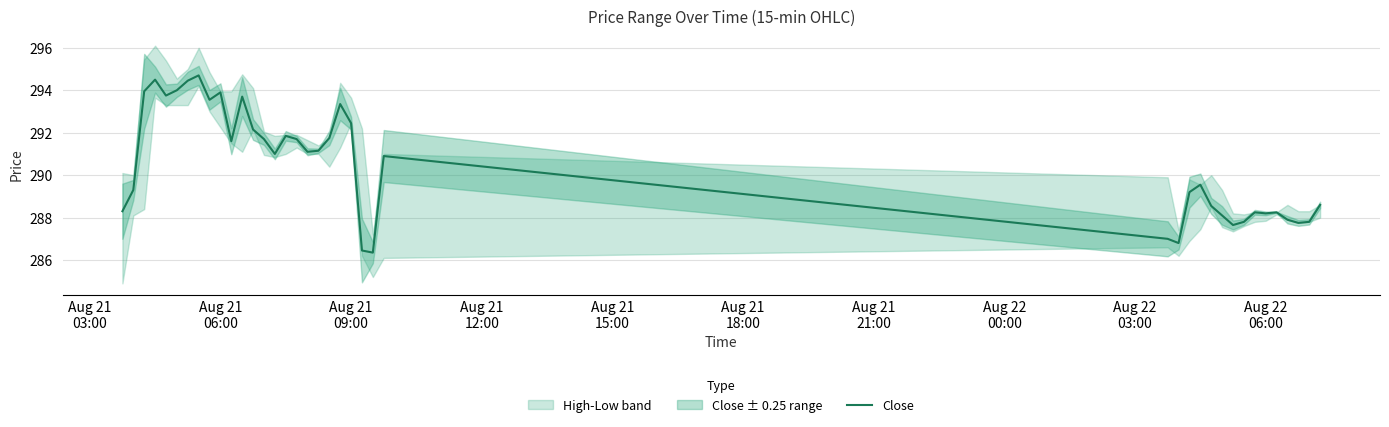

How many points are lower than both their immediate neighbors (excluding endpoints)?

10